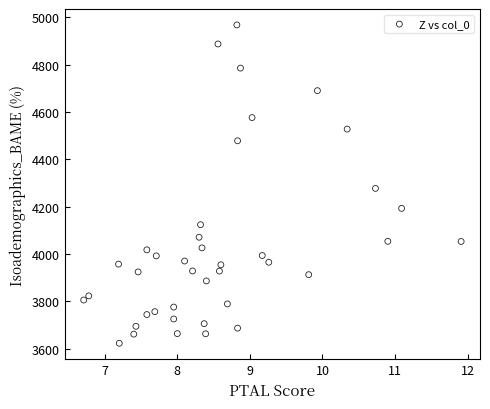

What Y value in the scatter plot is closest to 4295?

4277.2